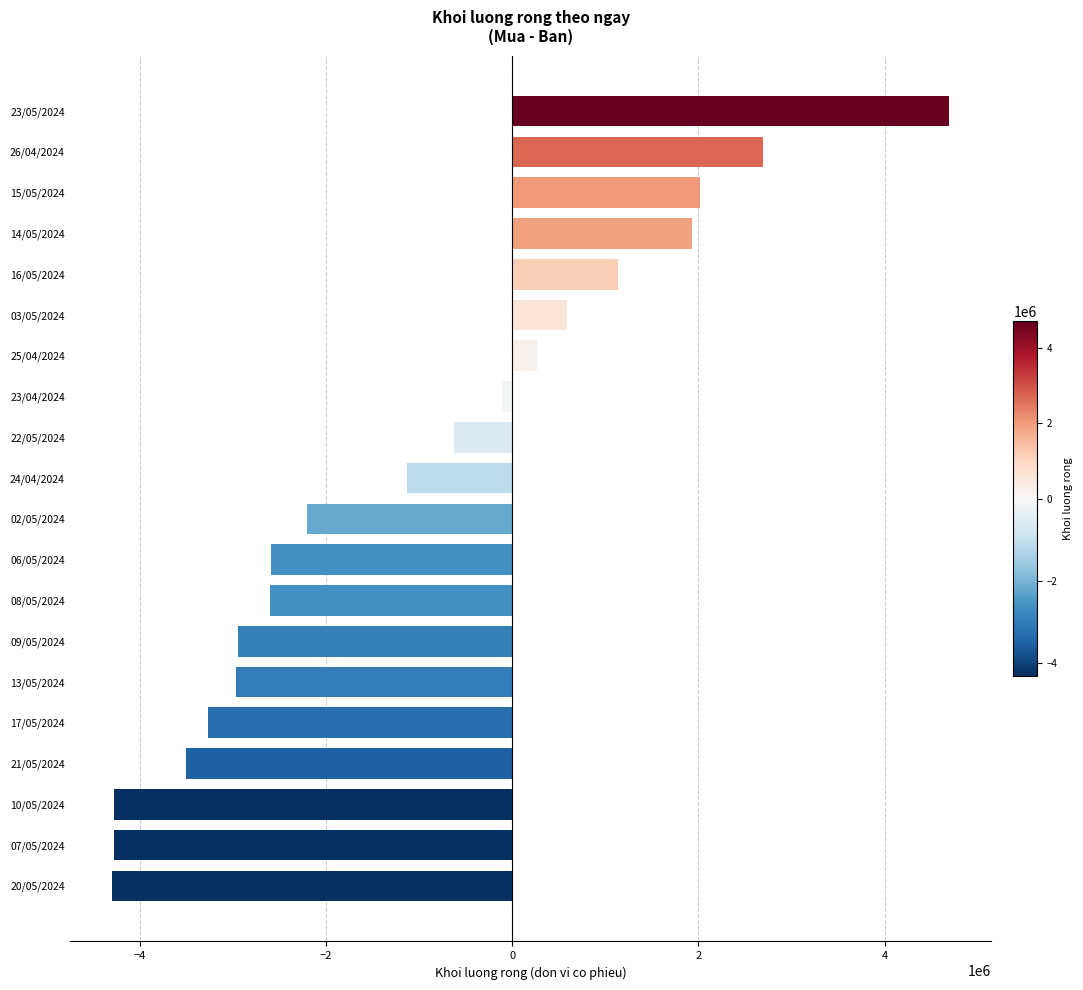

What is the minimum value shown in the chart?

-4305100